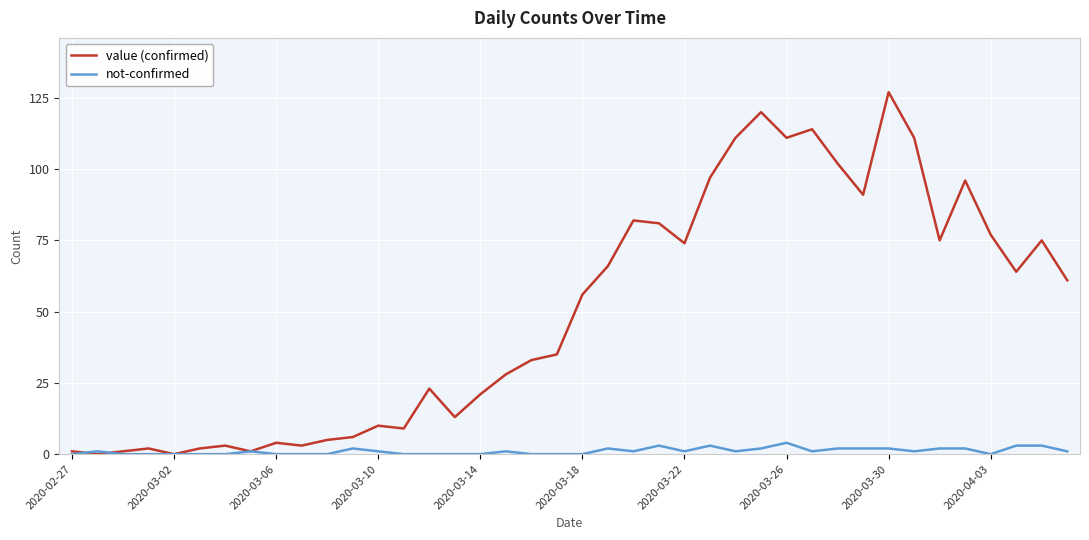

Is this an area chart (filled region under the line)?

No